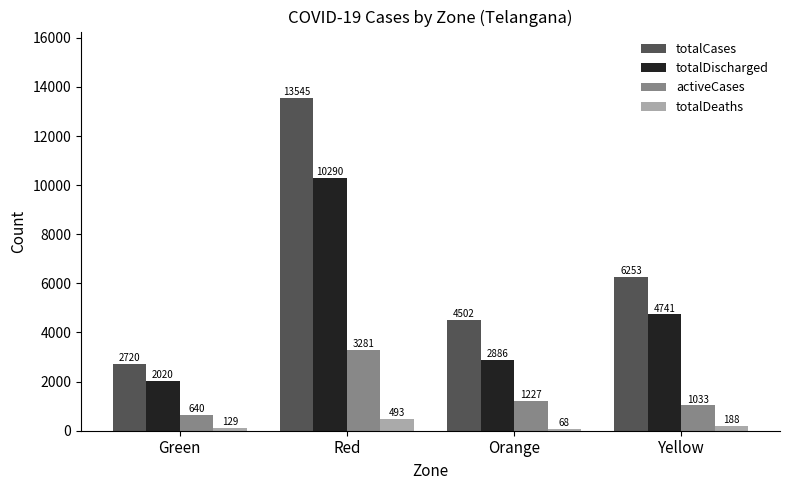

What is the minimum value shown in the chart?

68